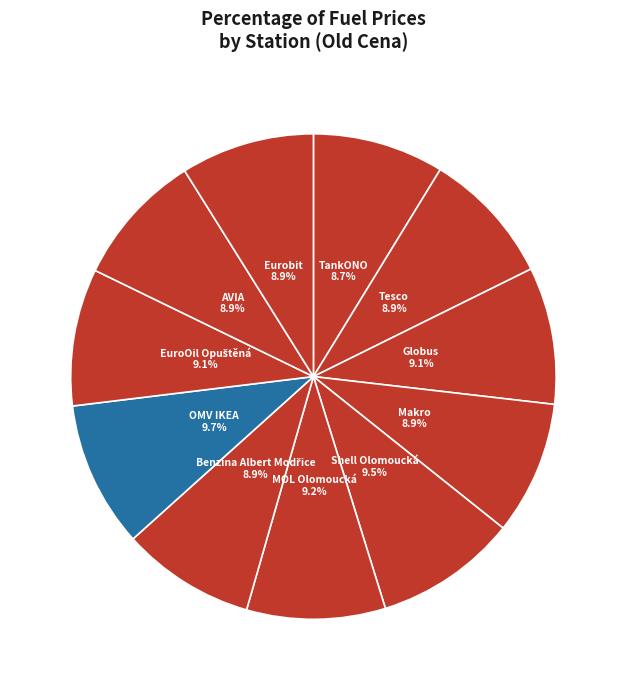

Between OMV IKEA and TankONO, which is larger?

OMV IKEA